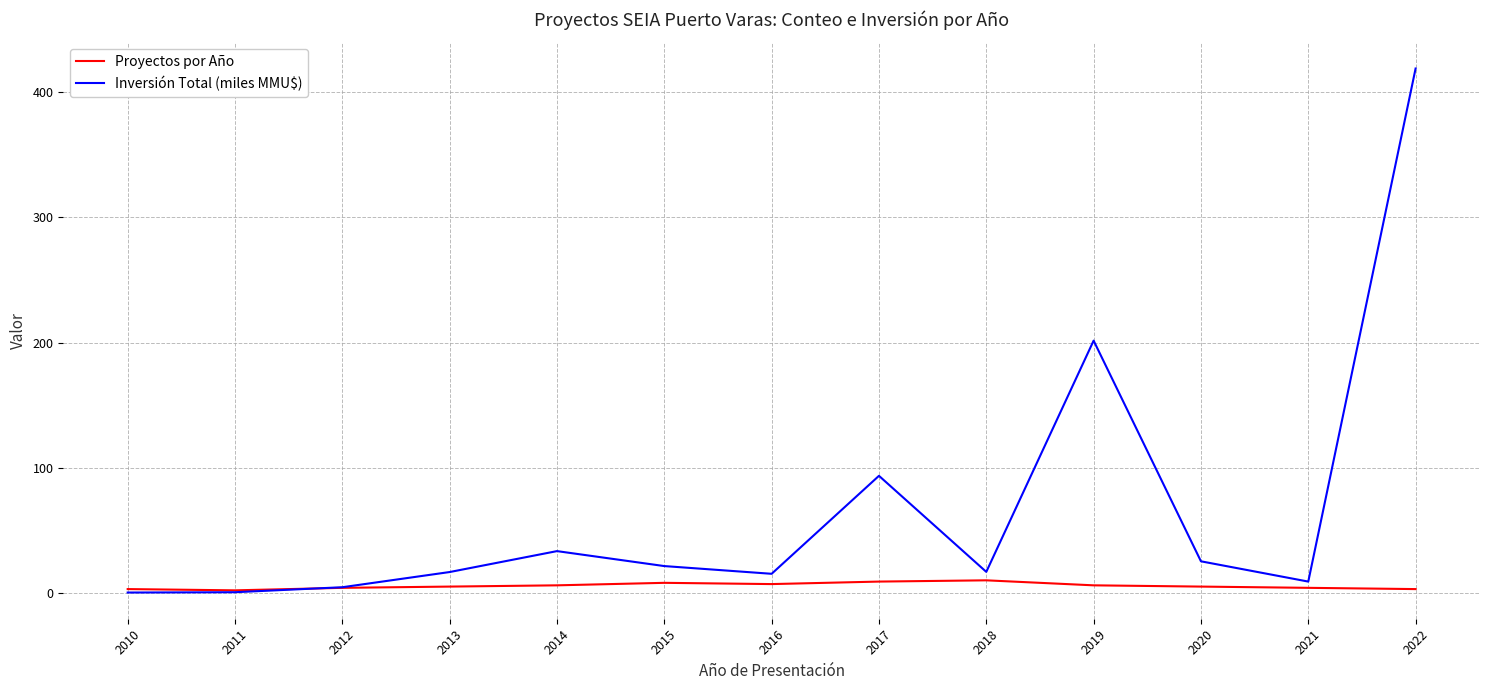

Which series has the widest spread of values?

Inversión Total (miles MMU$)